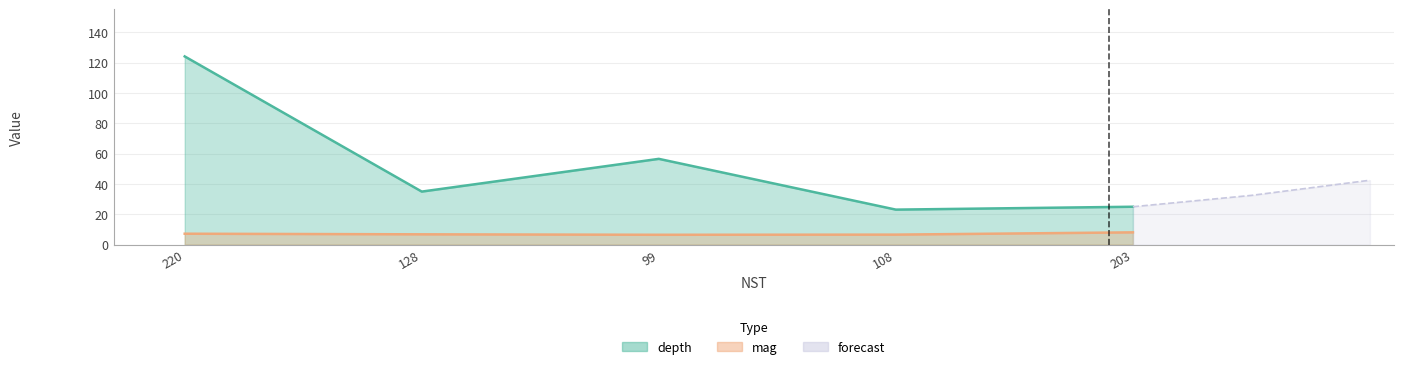

Rank the categories by mag value from highest to lowest.

203, 220, 128, 108, 99